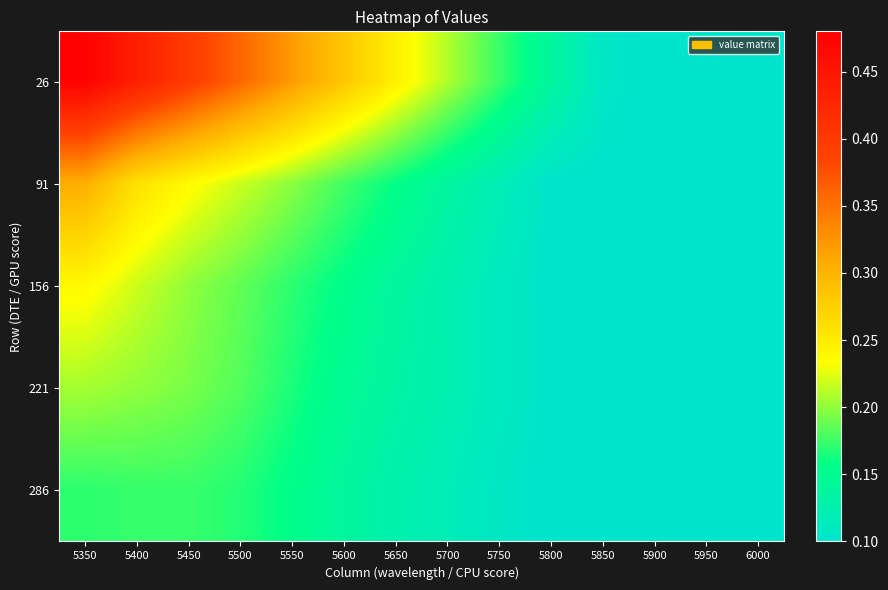

How many categories are shown in the chart?

14